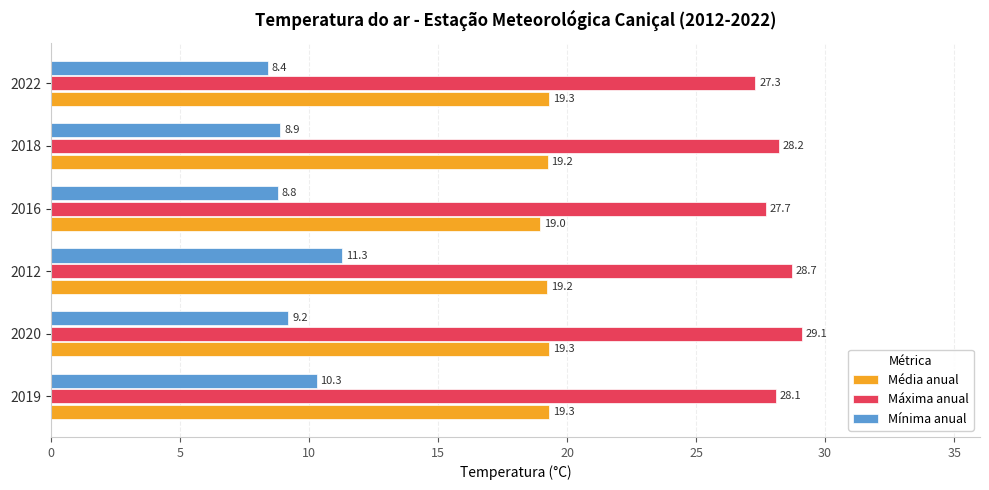

The Máxima anual series shows 27.3 at 2022. True or false?

True